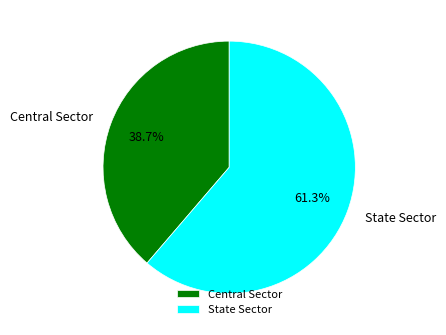

Between State Sector and Central Sector, which is larger?

State Sector